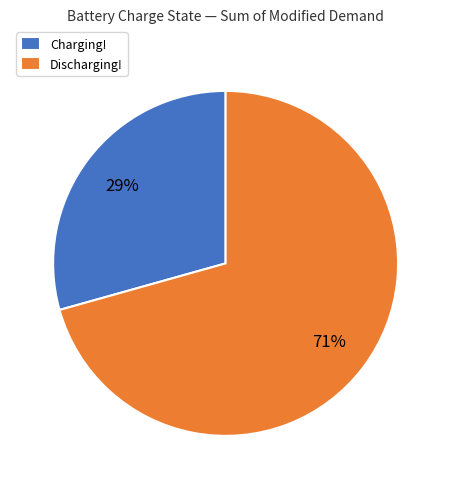

Count the number of slices in the pie.

2